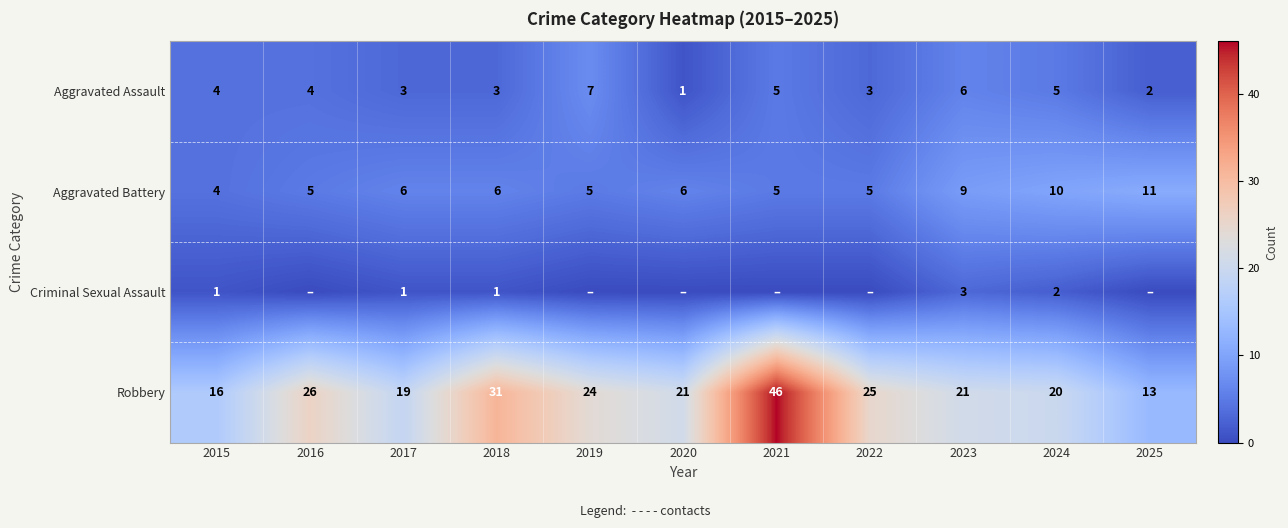

How many data points in Aggravated Assault are less than 4?

5